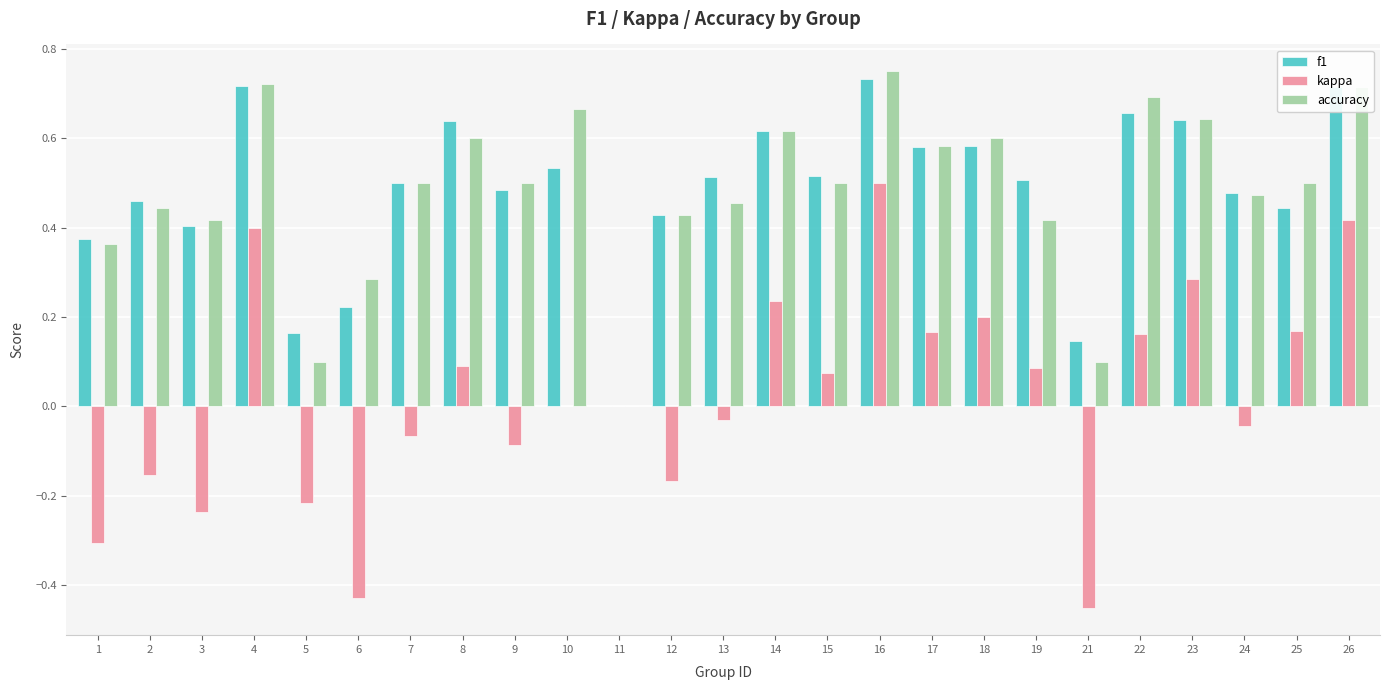

Is it true that f1 equals 0.4 at 16?

False